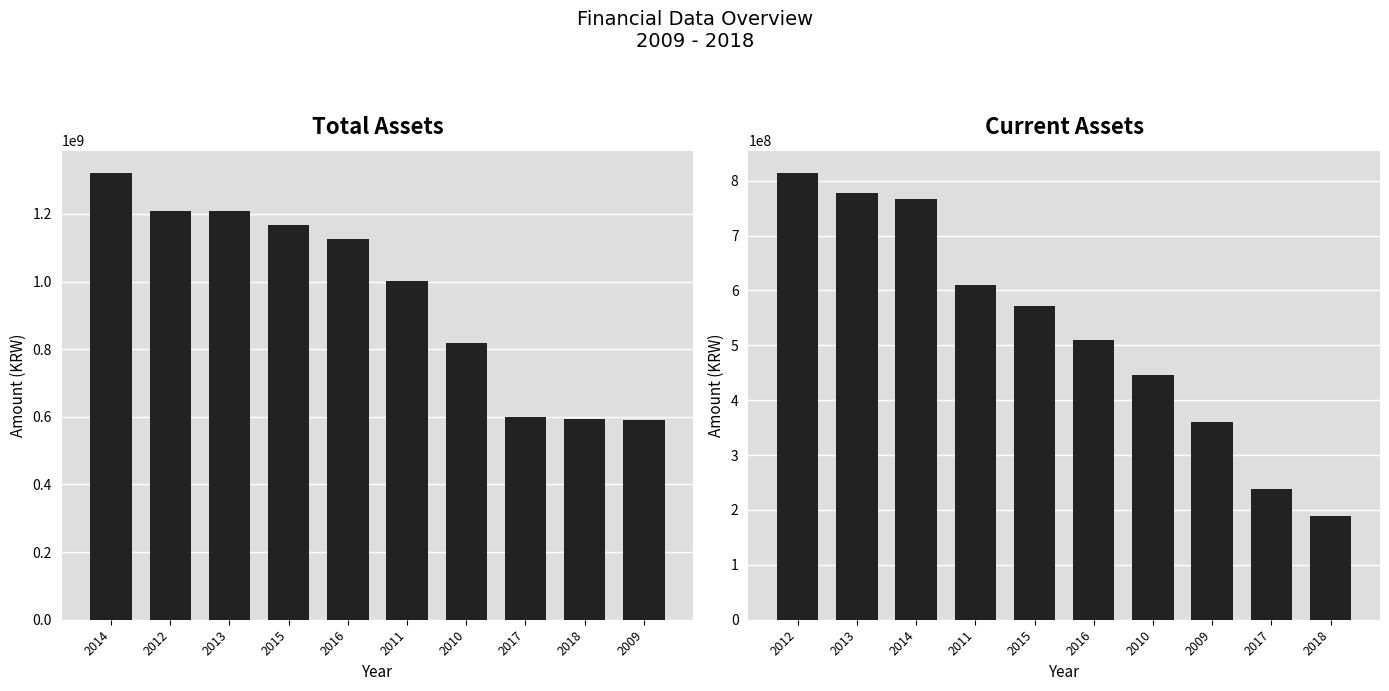

How many groups of bars are there?

10